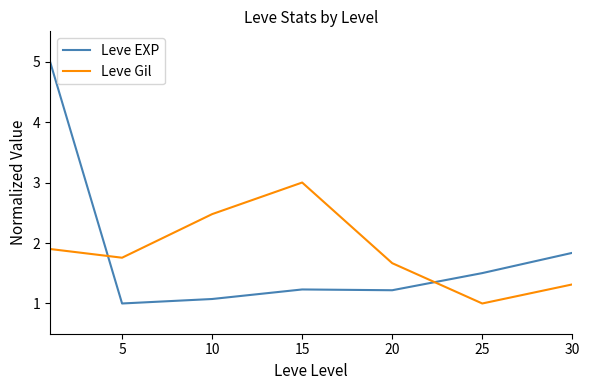

How many times do Leve Gil and Leve EXP cross each other?

2